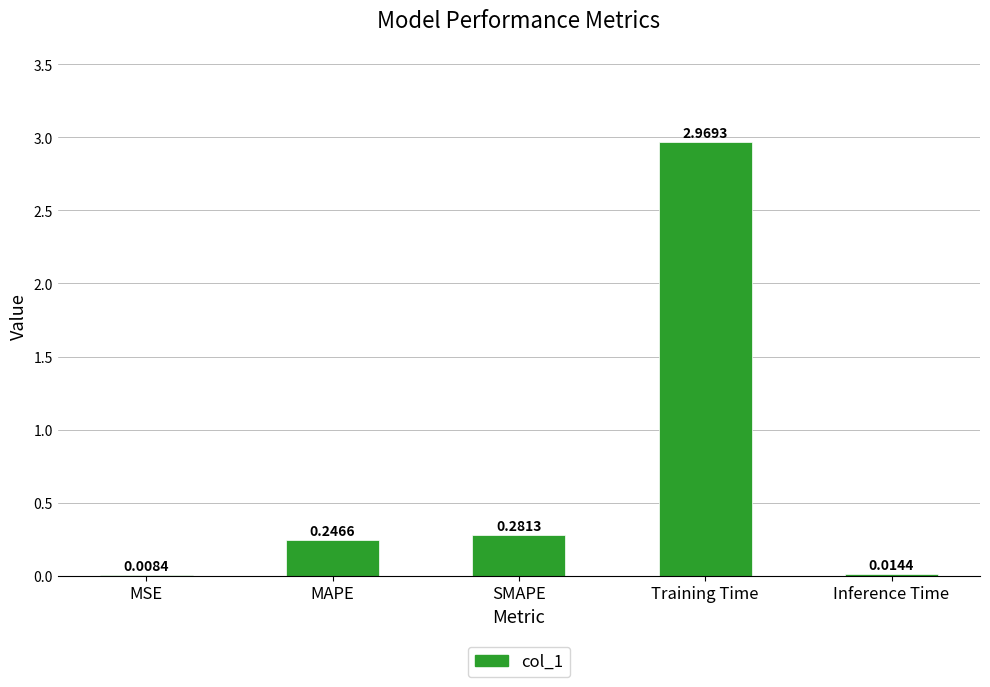

What is the sum of all values?

3.5